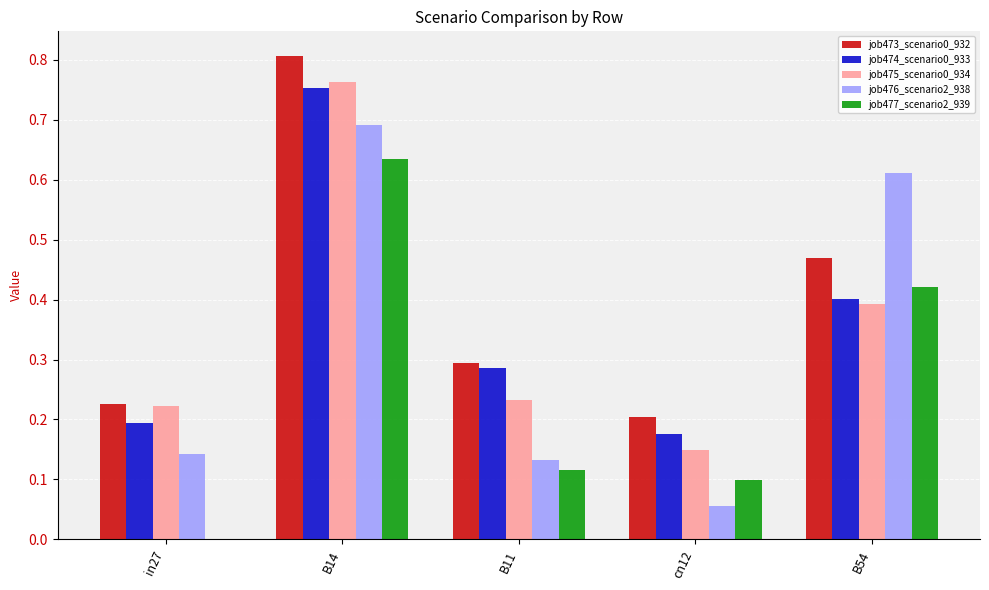

The value of job474_scenario0_933 at cn12 is 0.2. True or false?

True